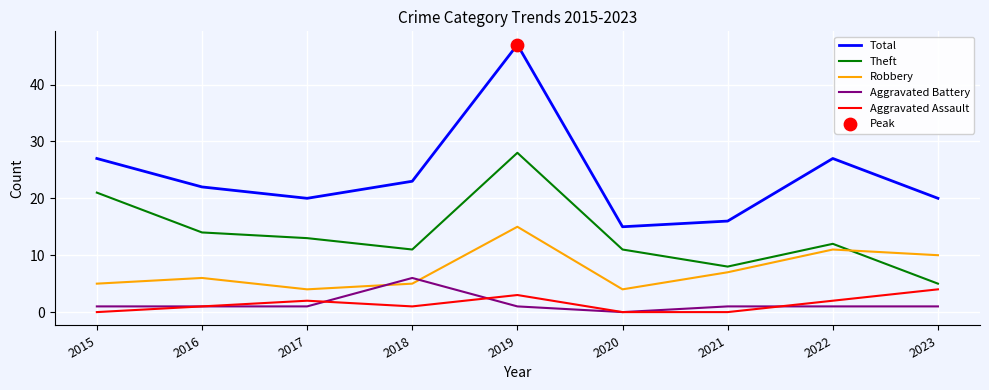

What is the maximum value shown in the chart?

47